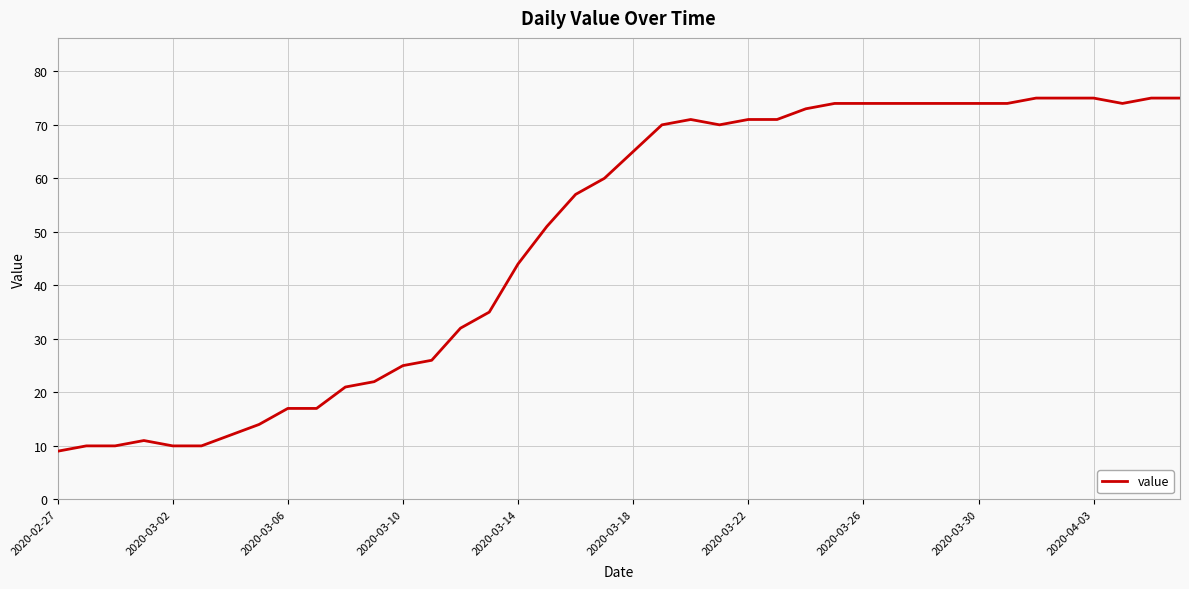

What is the difference between the maximum and minimum values?

66